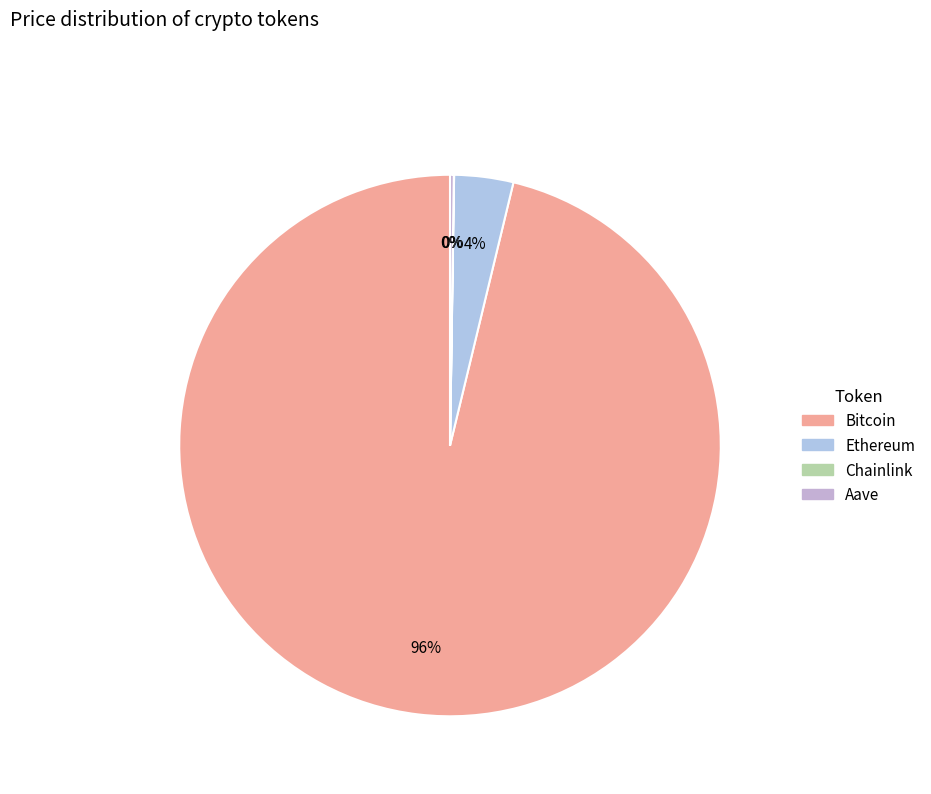

Which category has the biggest portion of the pie?

Bitcoin